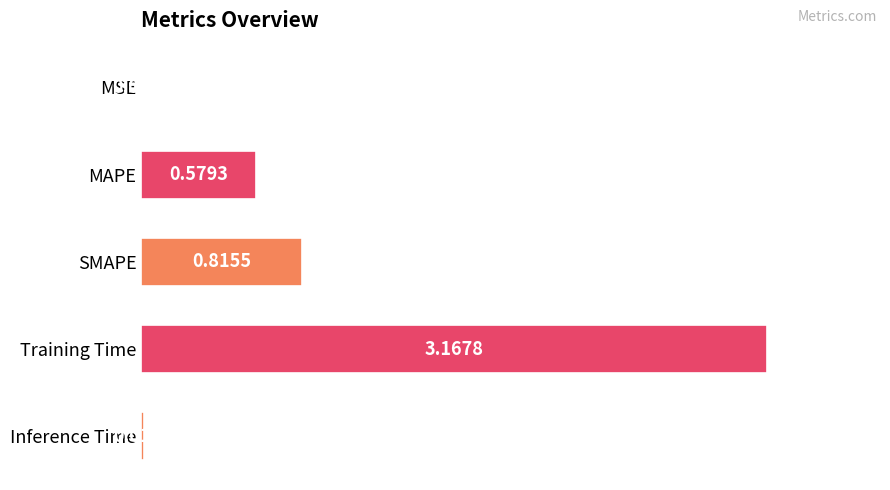

What is the sum of the values at MAPE and SMAPE?

1.4